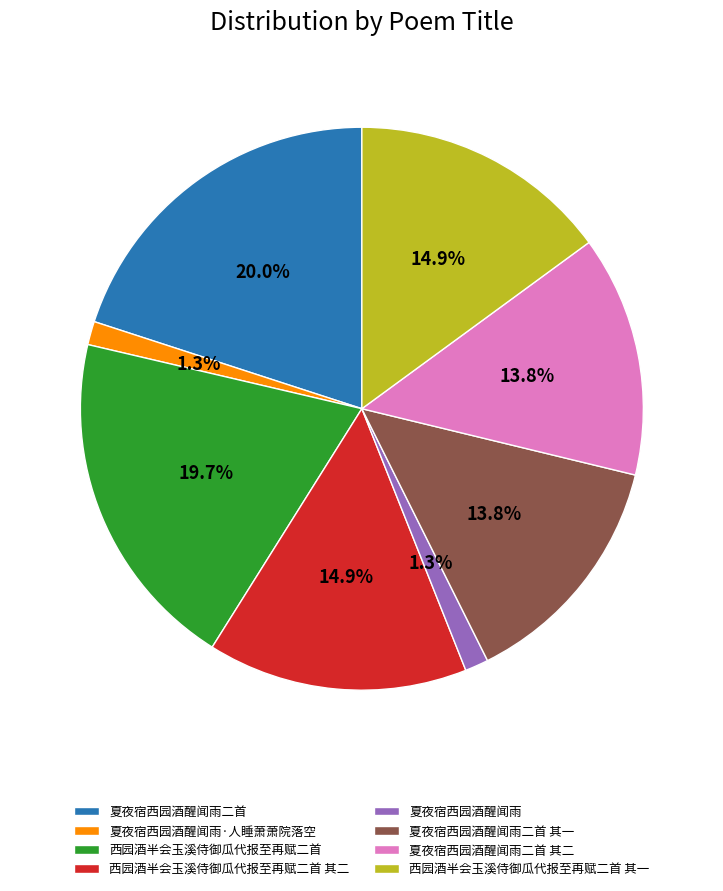

Between 夏夜宿西园酒醒闻雨二首 其一 and 夏夜宿西园酒醒闻雨二首, which is larger?

夏夜宿西园酒醒闻雨二首